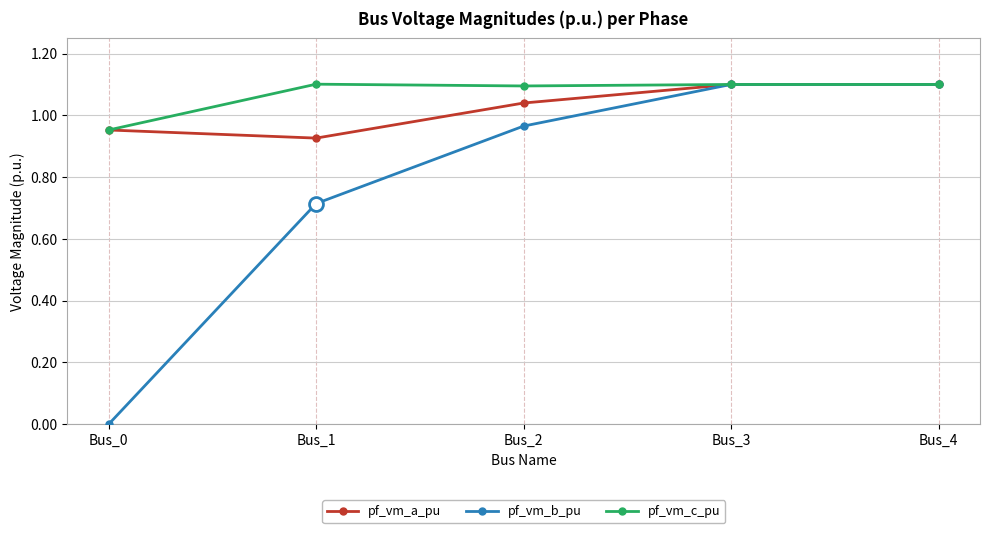

How many categories are shown in the chart?

5